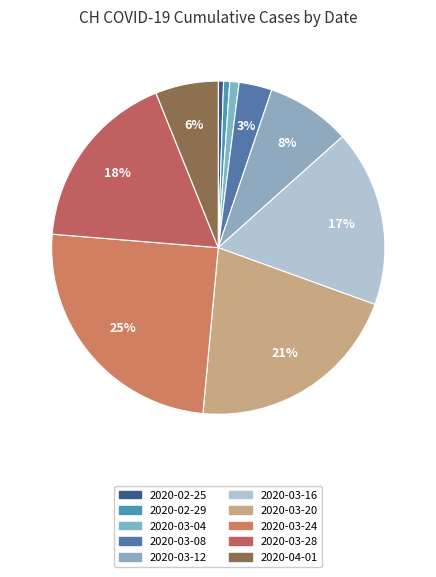

How many segments does this pie chart have?

10